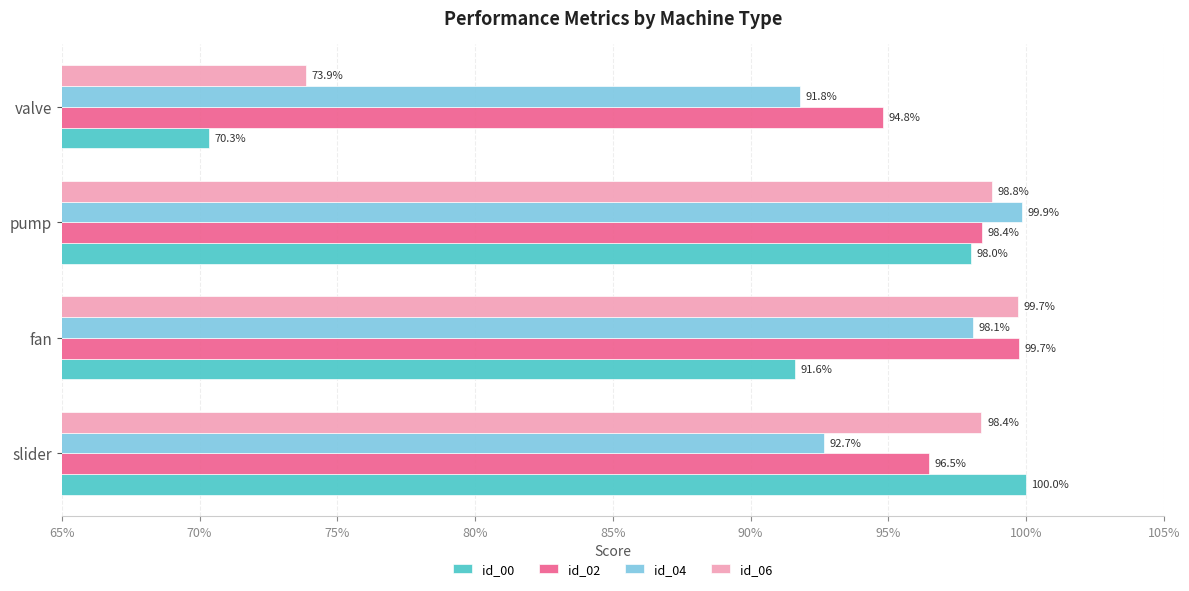

List the series in order of their peak value, lowest first.

id_06, id_02, id_04, id_00